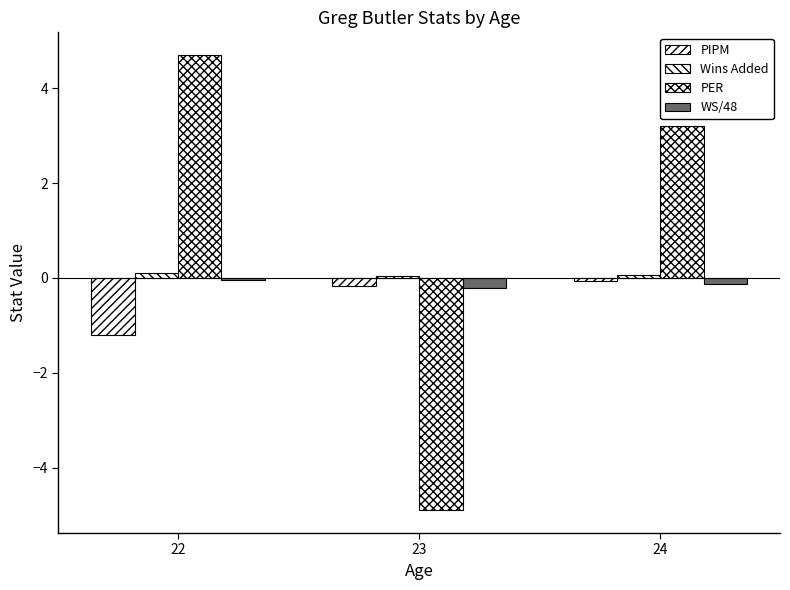

How many data points in PER are less than 3?

1